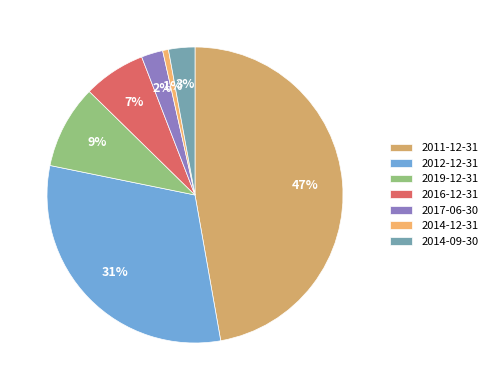

Which category has the biggest portion of the pie?

2011-12-31